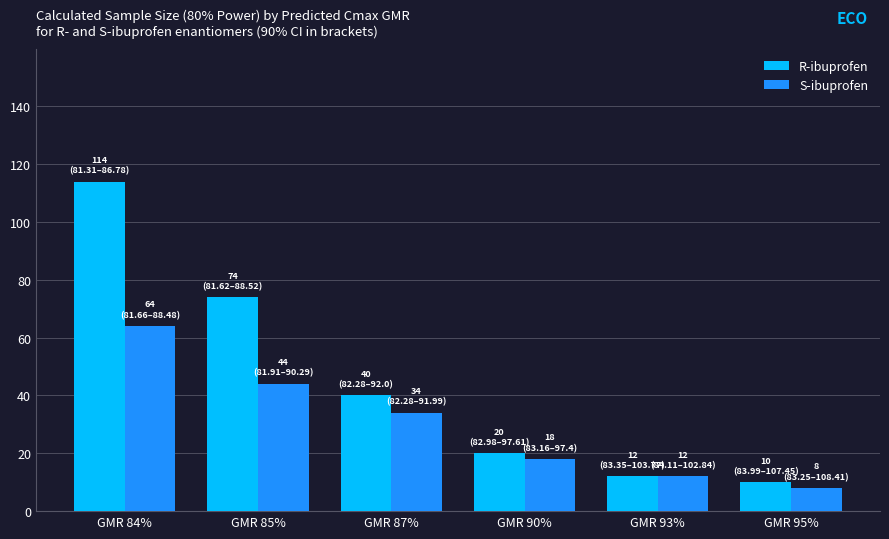

Which series has the widest spread of values?

R-ibuprofen